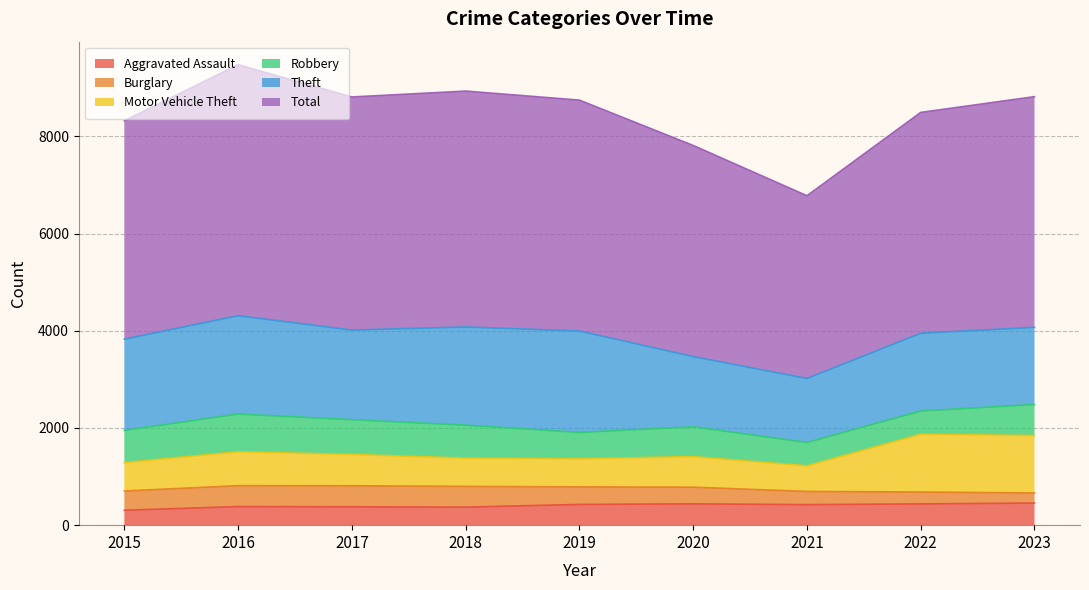

Does the chart display data point markers on the line(s)?

No